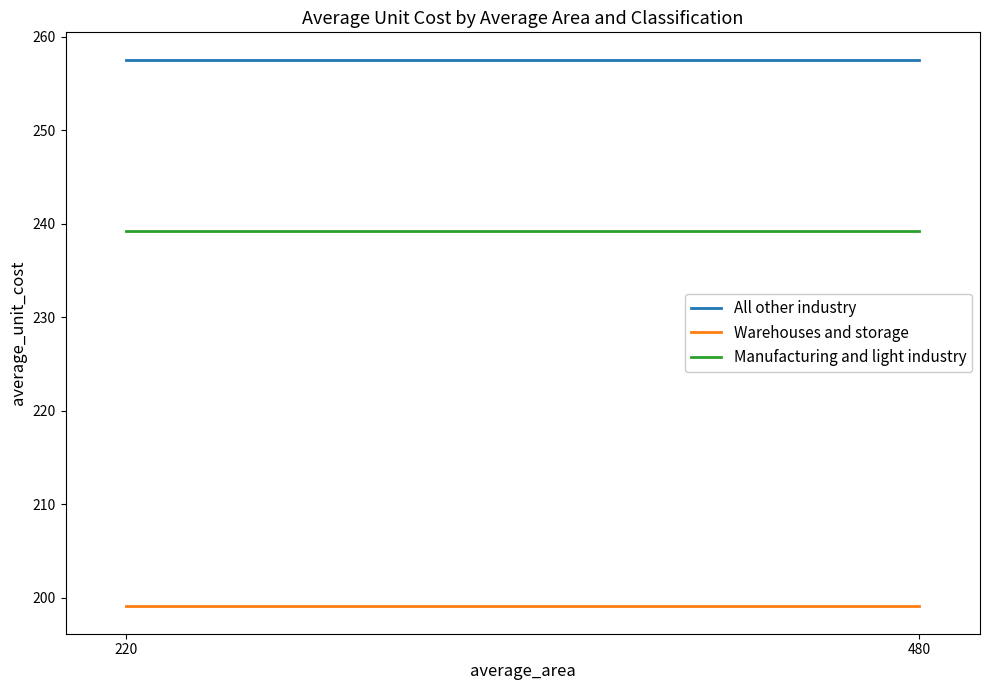

Rank the series at 480 from lowest to highest value.

Warehouses and storage, Manufacturing and light industry, All other industry